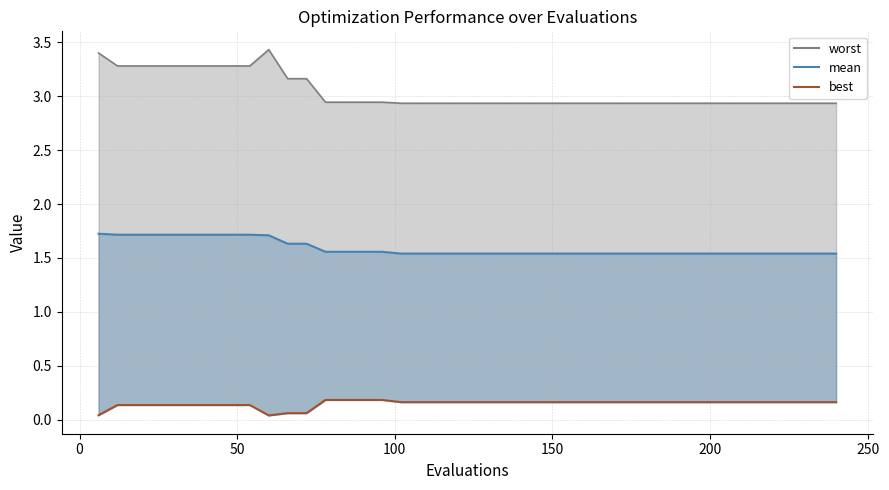

What is the maximum value for best?

0.2